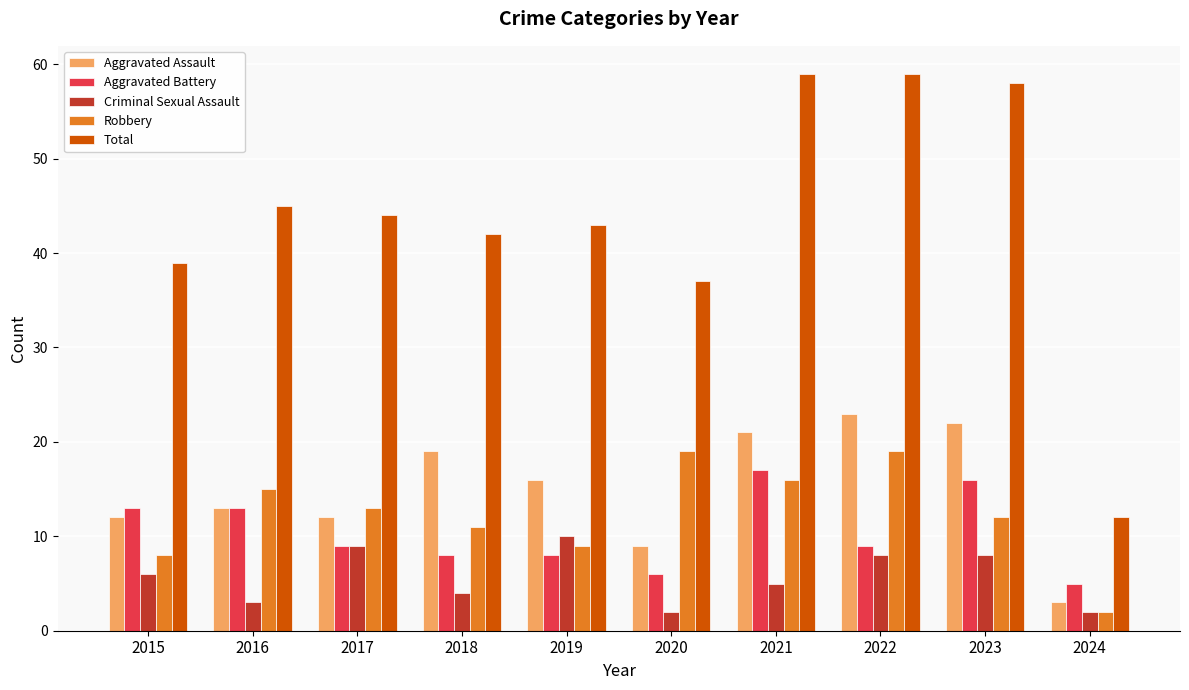

Does the chart contain stacked bars?

No